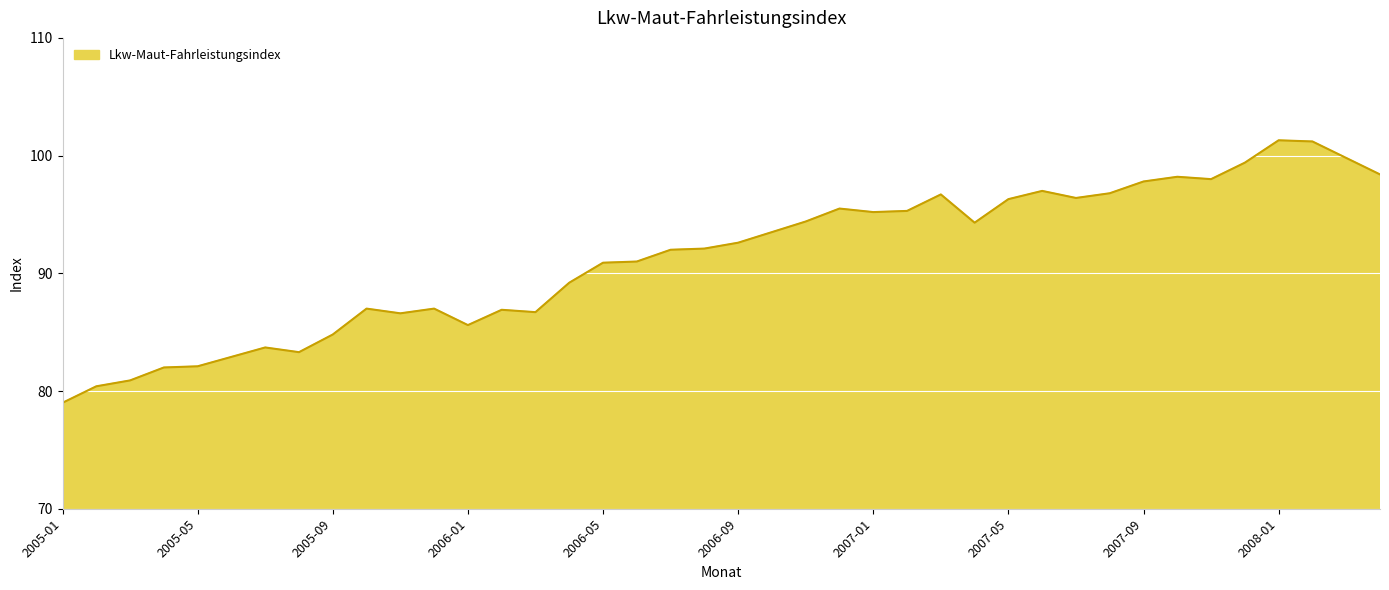

What is the greatest value displayed?

101.3